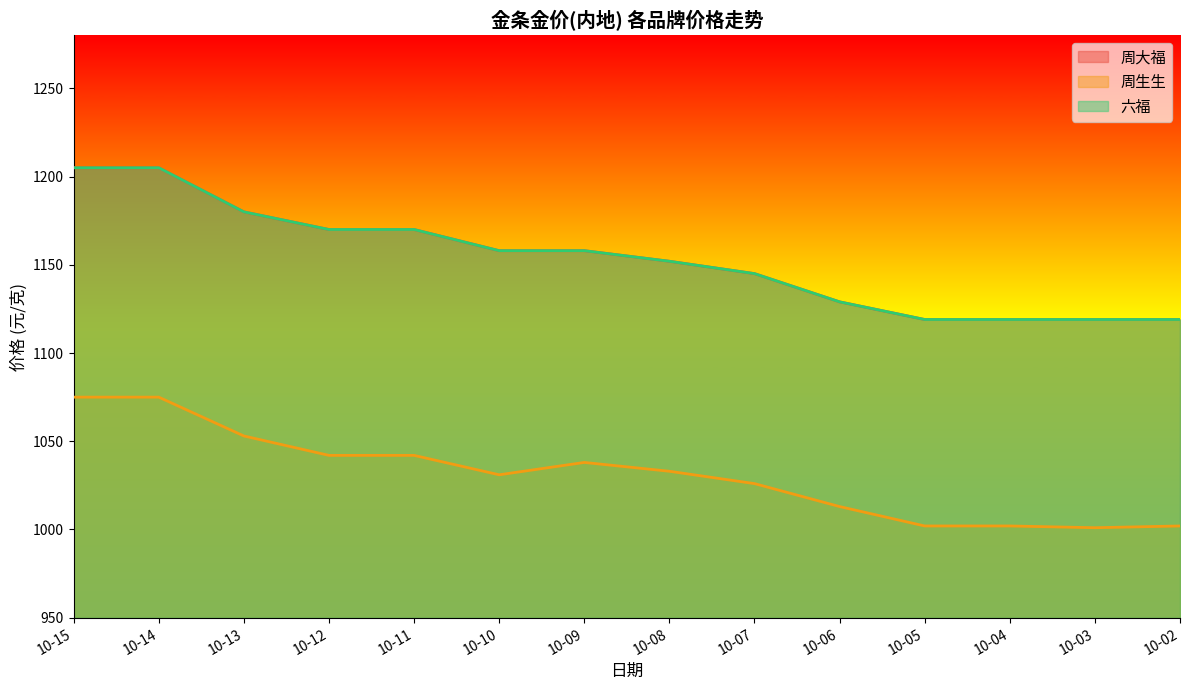

Count the number of categories in the chart.

14